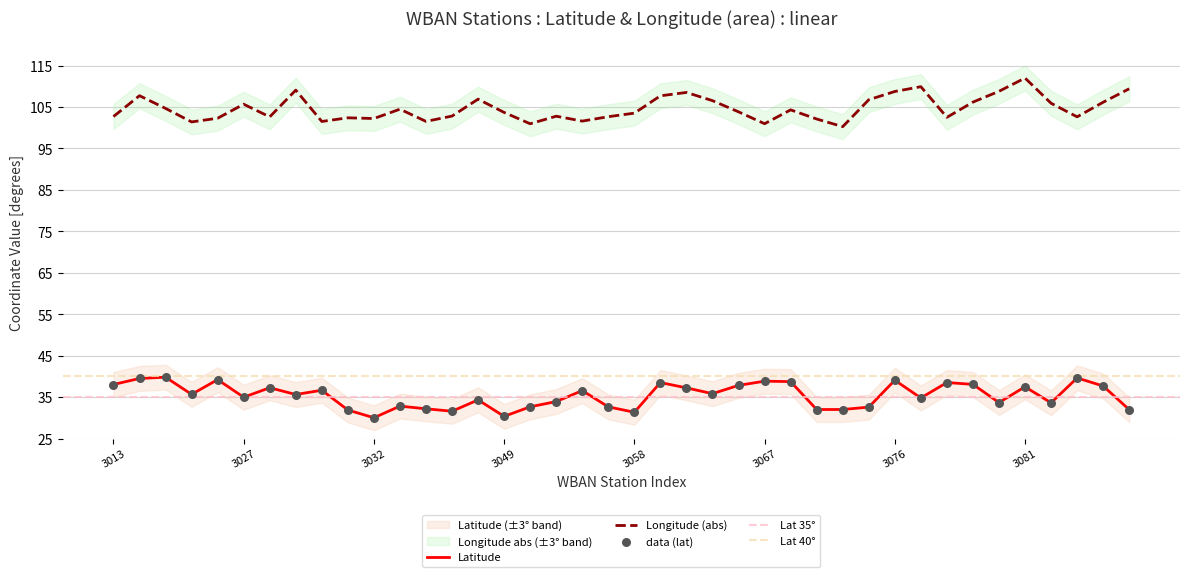

At how many categories does at least one series exceed 43?

40